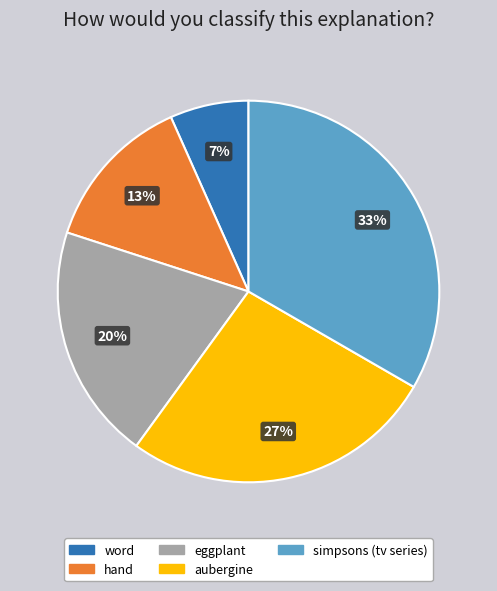

Count the number of slices in the pie.

5